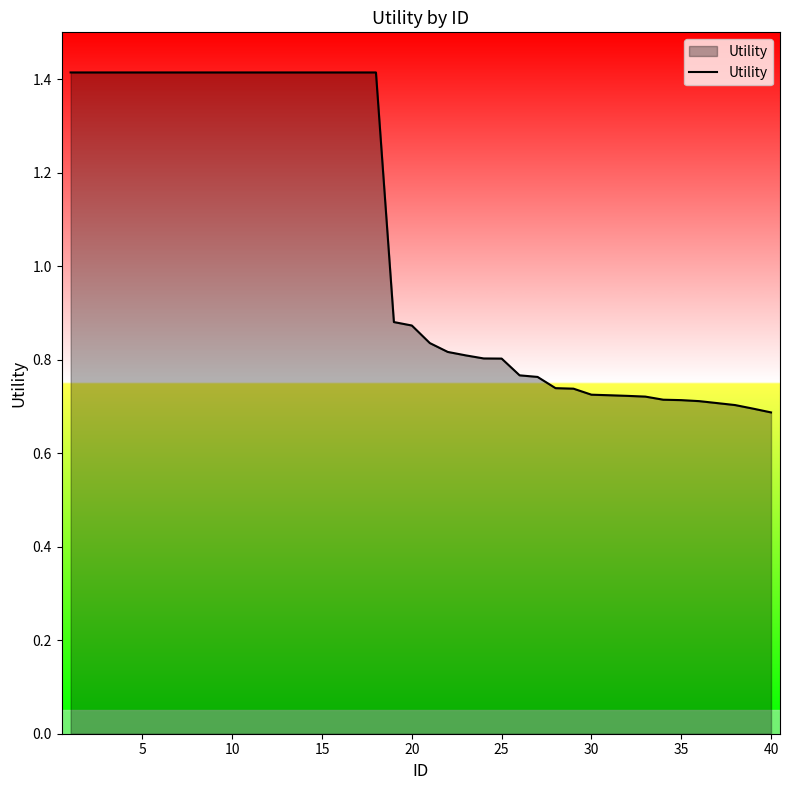

What is the maximum value shown in the chart?

1.4